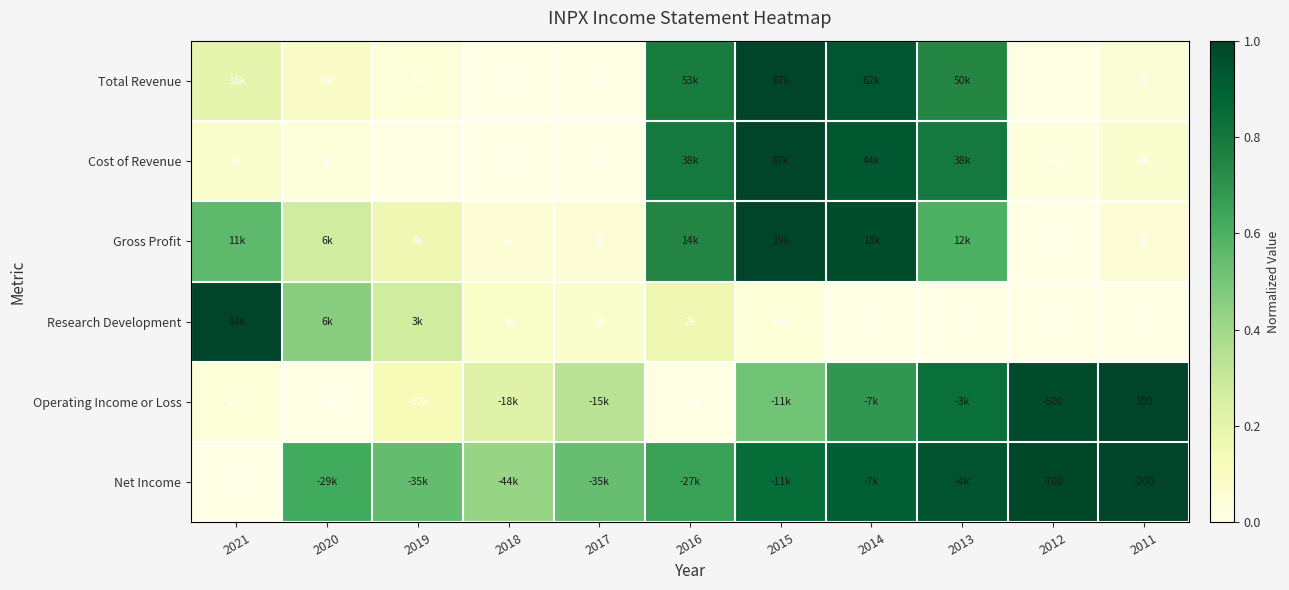

What is the difference between the maximum and minimum values in the Total Revenue series?

1.0